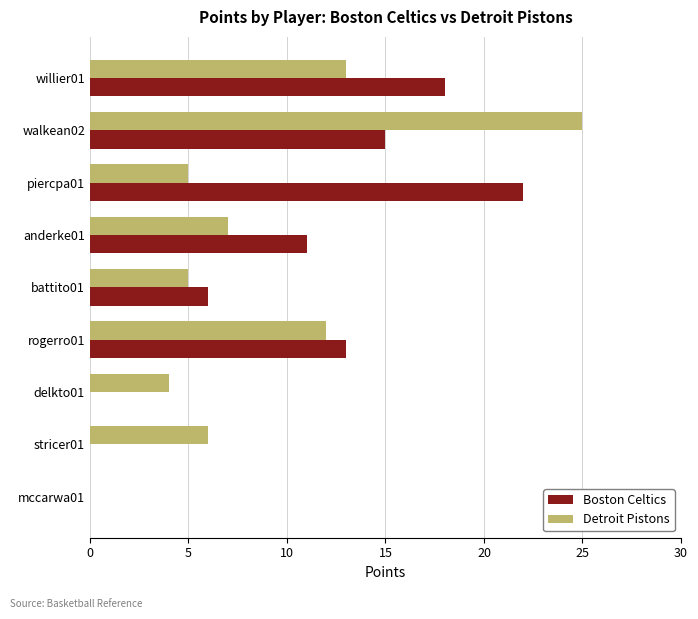

The value of Detroit Pistons at willier01 is 13. True or false?

True